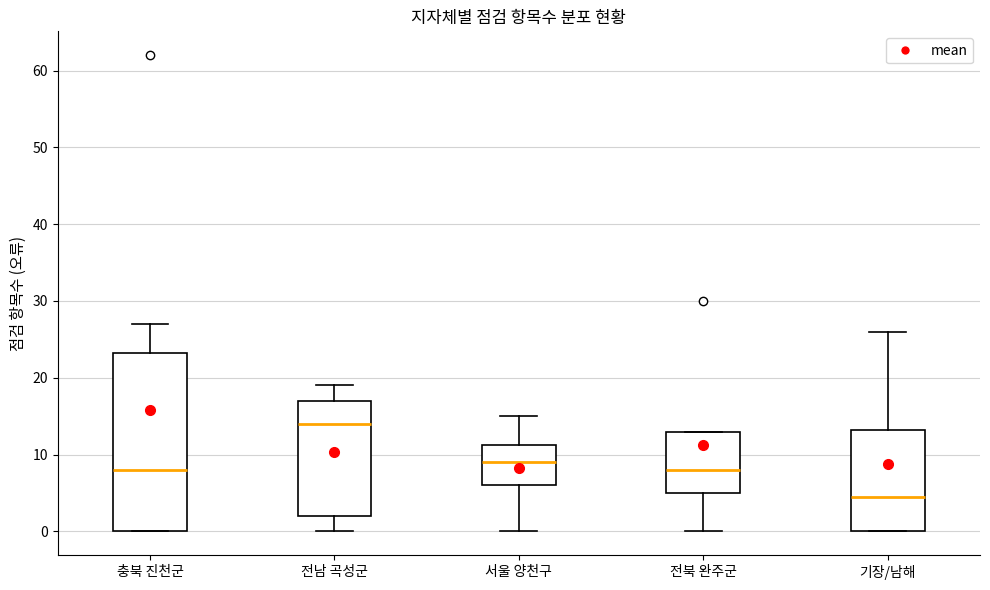

Reading left to right, read every box against the y-axis: the position of its median line, the range the box covers, and the ends of its whiskers. The values are not printed on the chart, so give them approximately, as read against the axis.

충북 진천군: median 8, box 0 to 23, whiskers 0 to 27
전남 곡성군: median 14, box 2 to 17, whiskers 0 to 19
서울 양천구: median 9, box 6 to 11, whiskers 0 to 15
전북 완주군: median 8, box 5 to 13, whiskers 0 to 13
기장/남해: median 5, box 0 to 13, whiskers 0 to 26